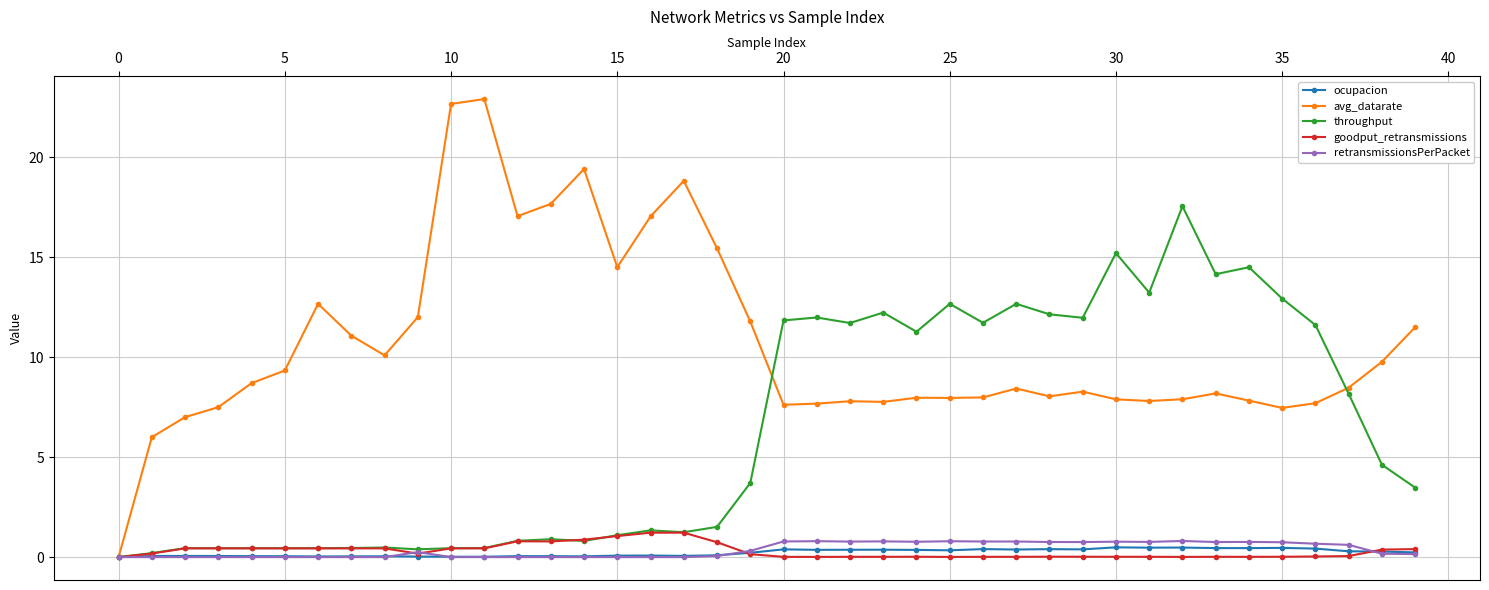

In ocupacion, how many points are higher than both neighbors (excluding endpoints)?

11